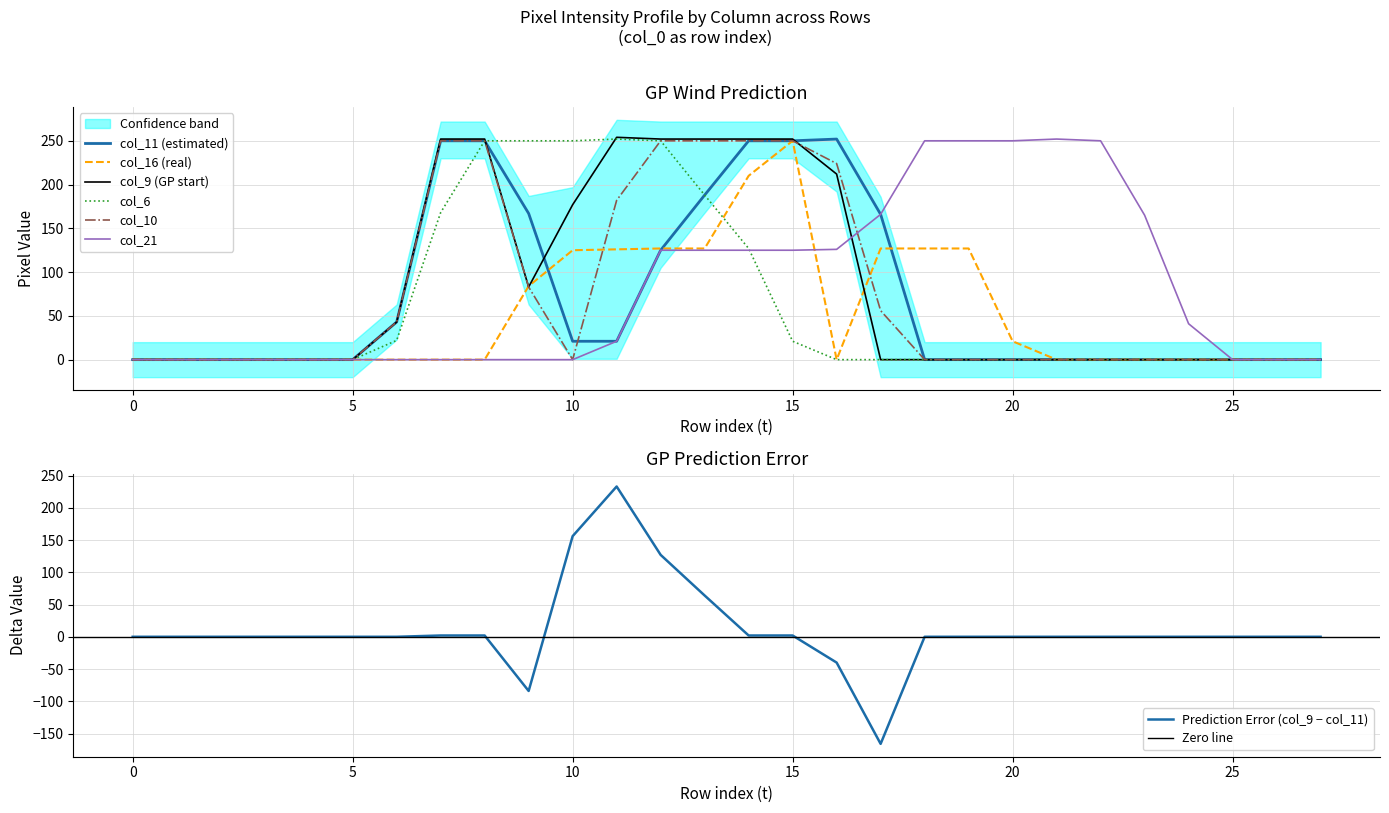

What is the maximum value for col_10?

250